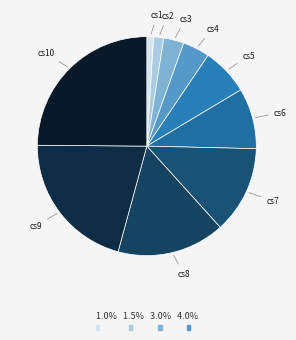

True or false: cs1 accounts for 1% of the total.

True